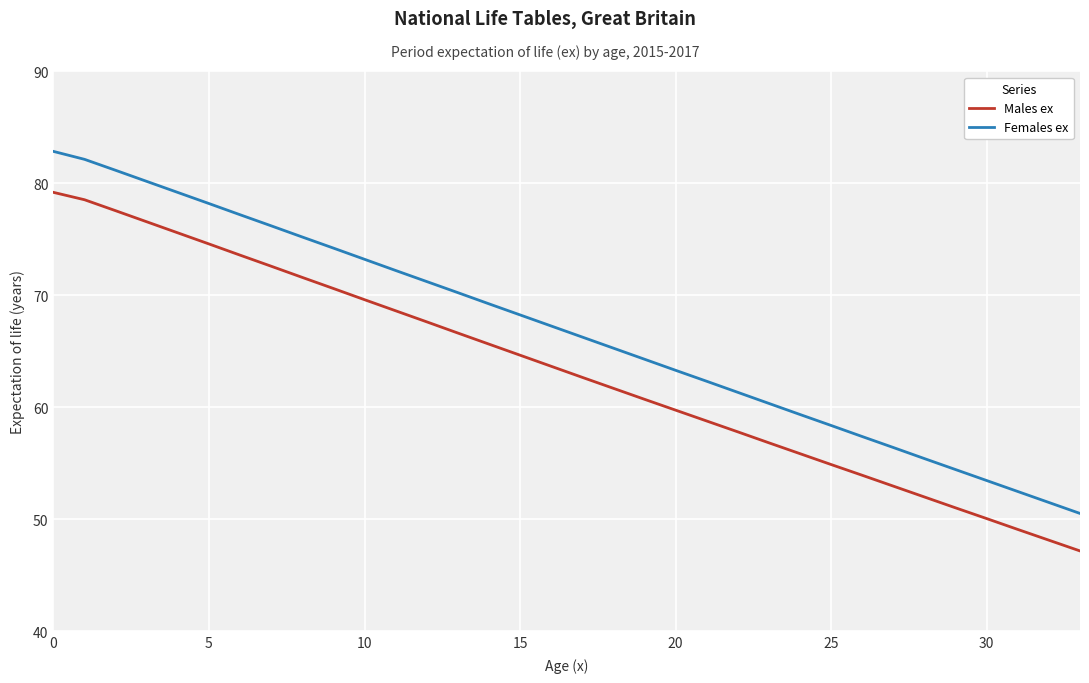

Rank the series by their maximum value, from lowest to highest.

Males ex, Females ex